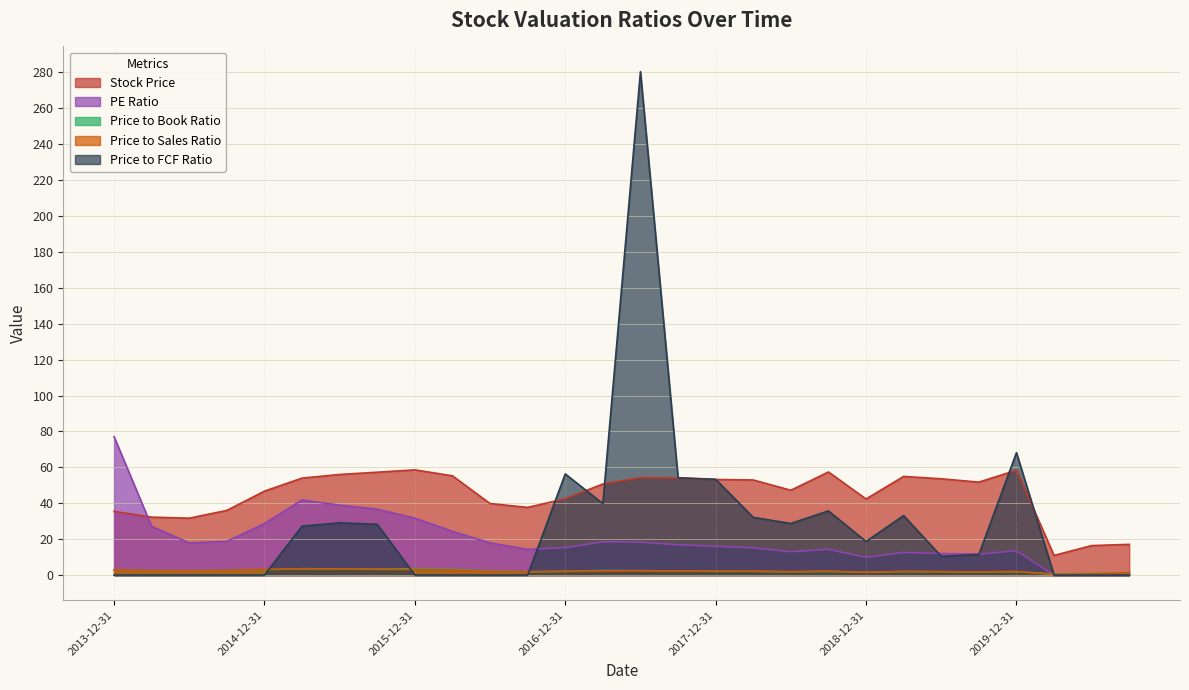

What is the difference between the second highest and second lowest values in the Price to Book Ratio series?

2.6